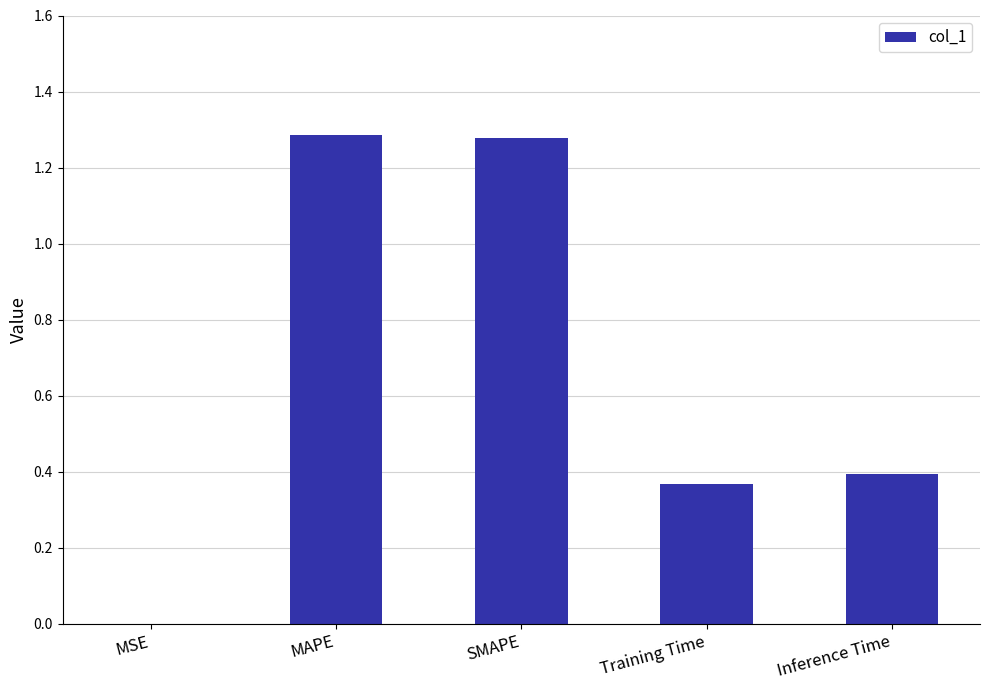

What is the sum of the values at Training Time and SMAPE?

1.6